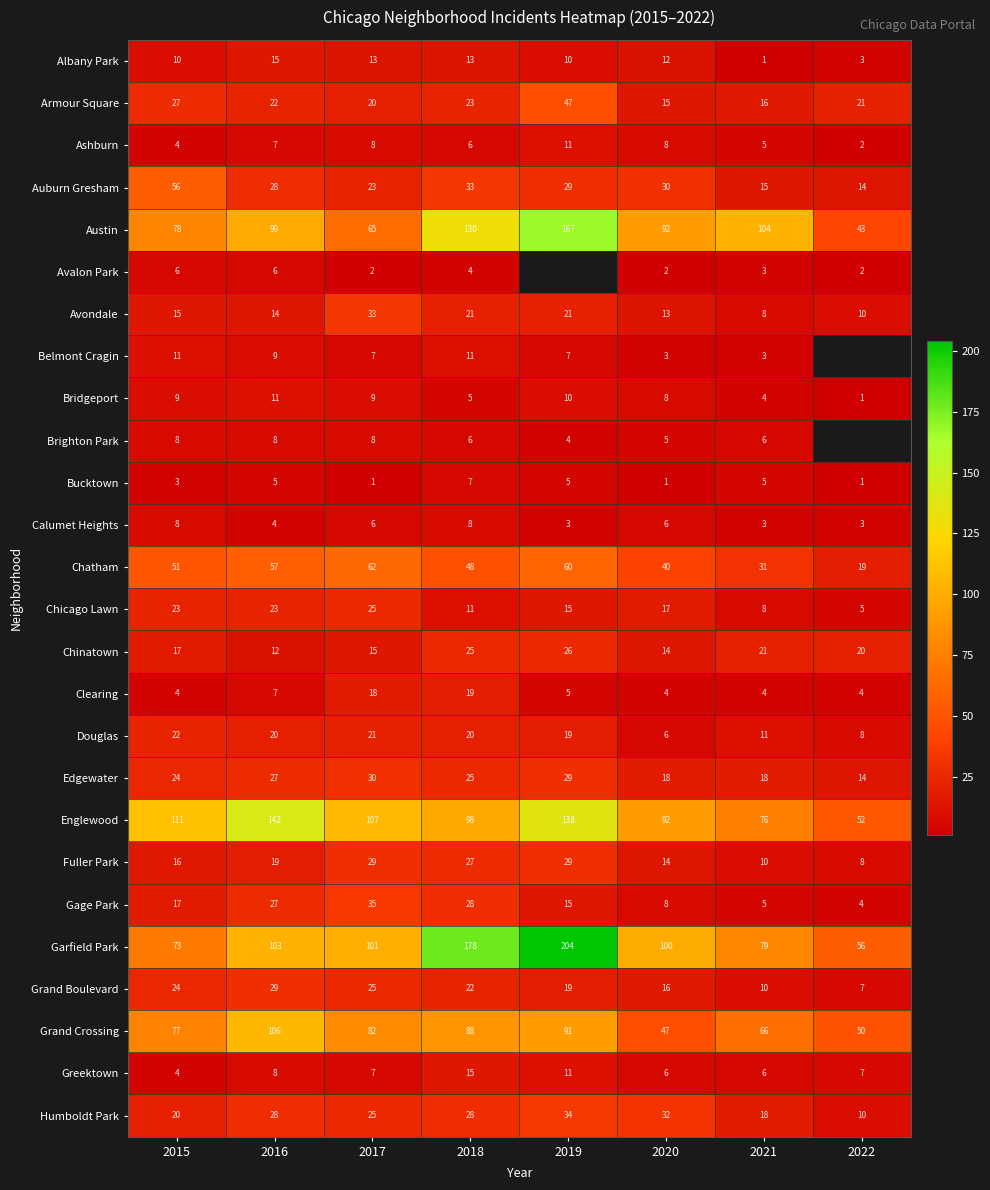

What is the spread (max minus min) of values at 2016?

138